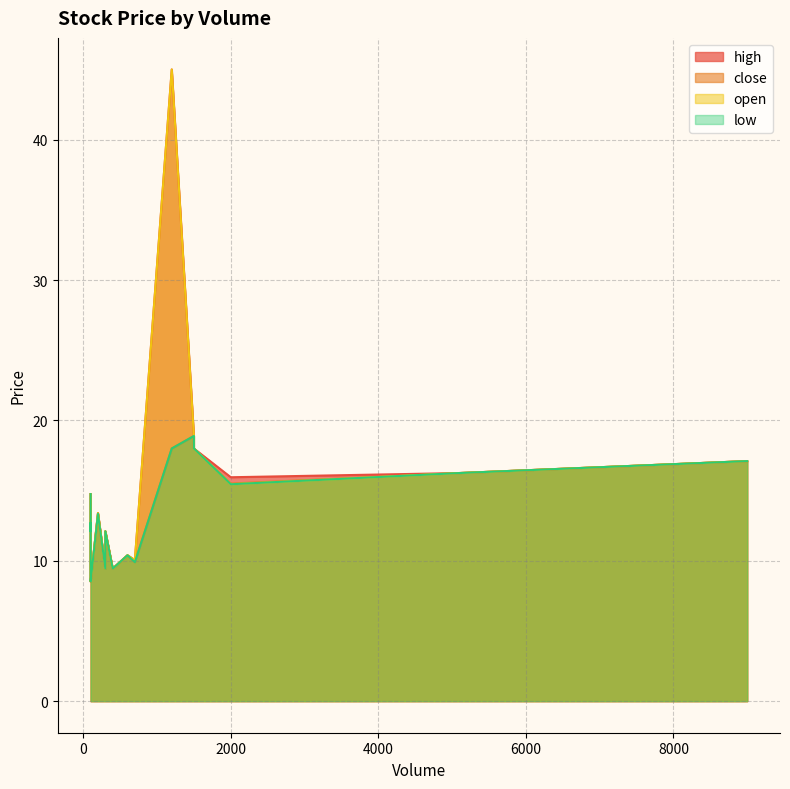

Between 100 and 100, which series saw the biggest shift?

high